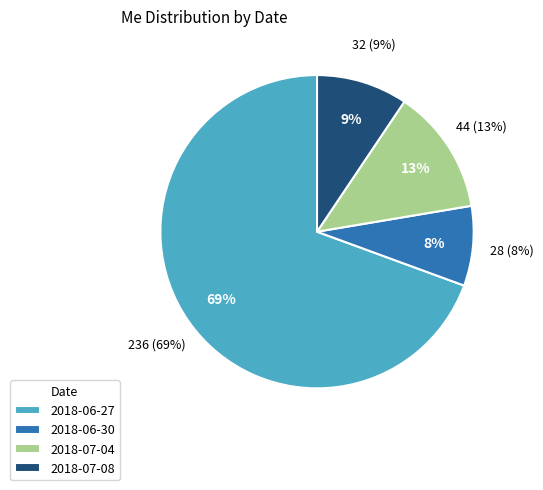

What percentage is the 2018-06-27 slice, to the nearest percent?

69%